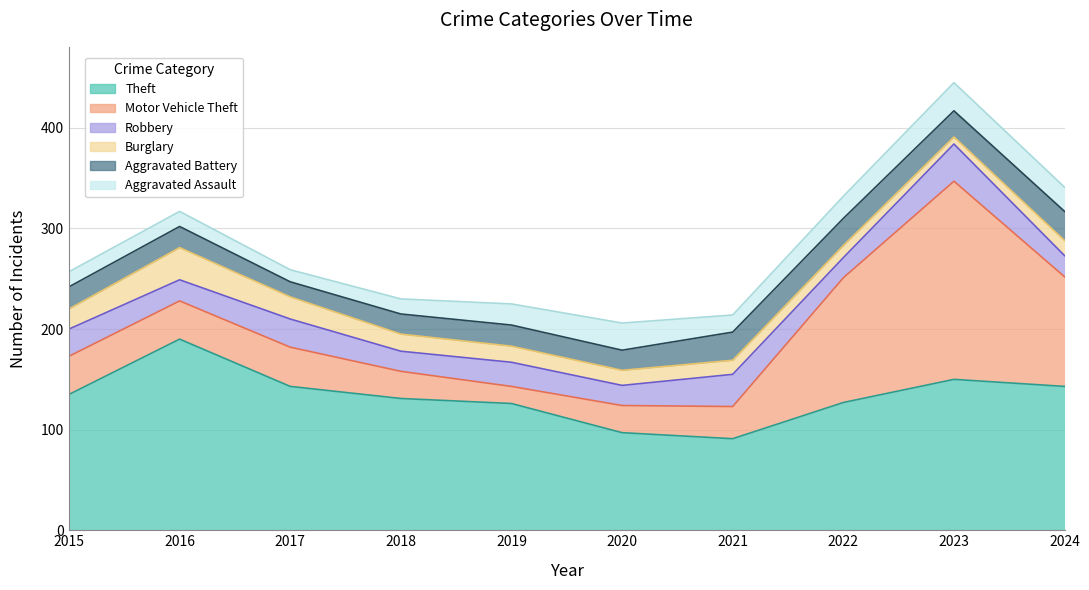

Reading left to right, transcribe all the data shown in this chart.

Theft: 135	190	143	131	126	97	91	127	150	143
Motor Vehicle Theft: 38	38	39	27	17	27	32	124	197	109
Robbery: 27	21	28	20	24	20	32	20	37	21
Burglary: 20	32	22	17	16	15	14	12	7	15
Aggravated Battery: 22	21	15	20	21	20	28	27	26	29
Aggravated Assault: 15	15	12	15	21	27	17	22	28	24